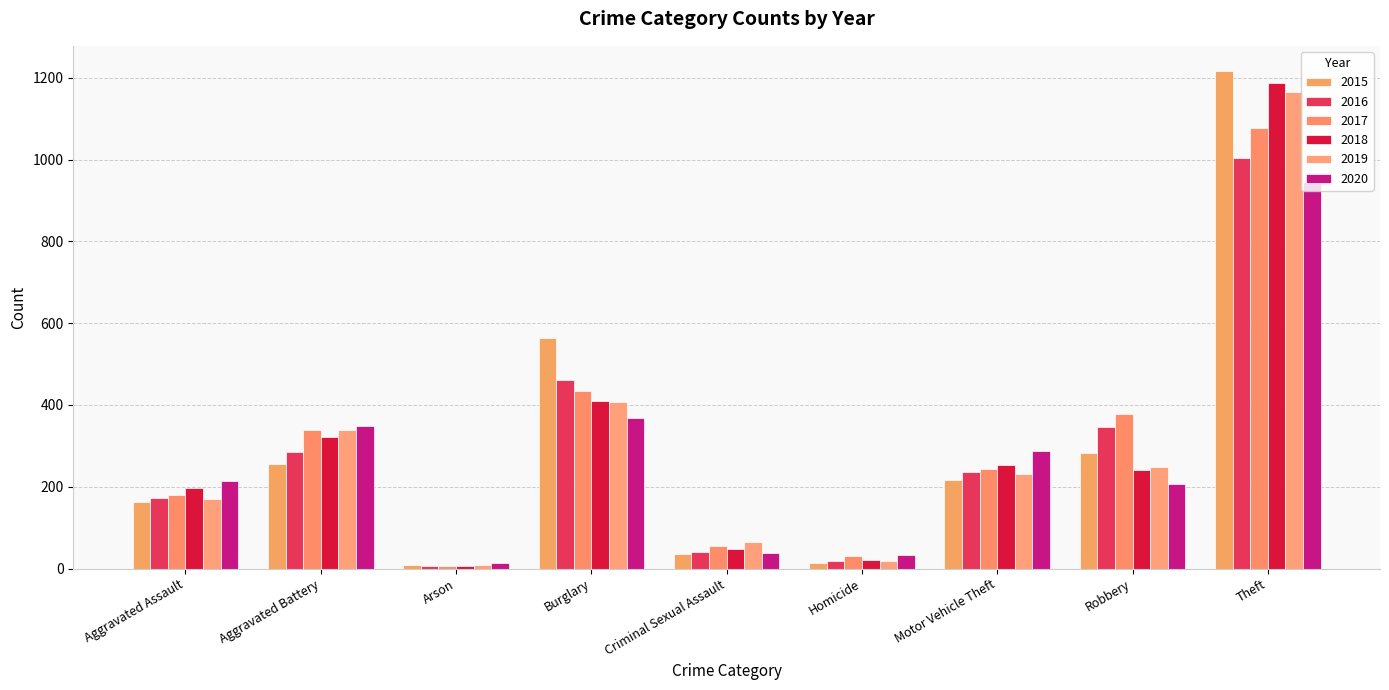

Are the bars horizontal?

No